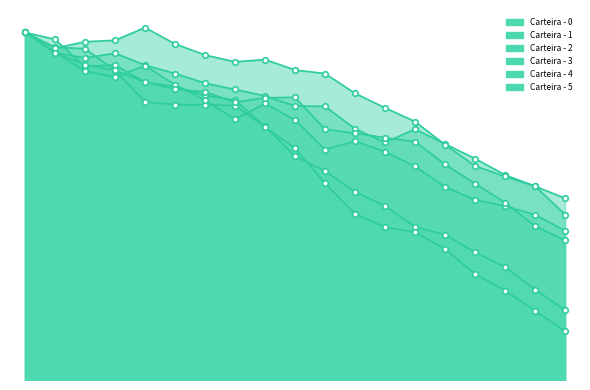

Between 2032-12-31 and 2028-12-31, which is larger?

2028-12-31